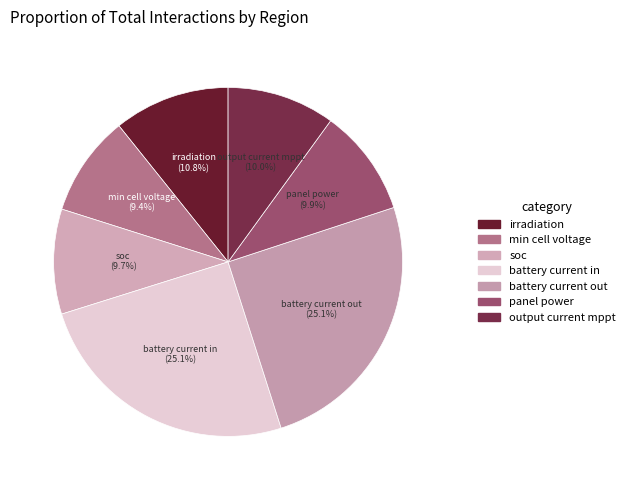

Does output current mppt account for over 50% of the chart?

No